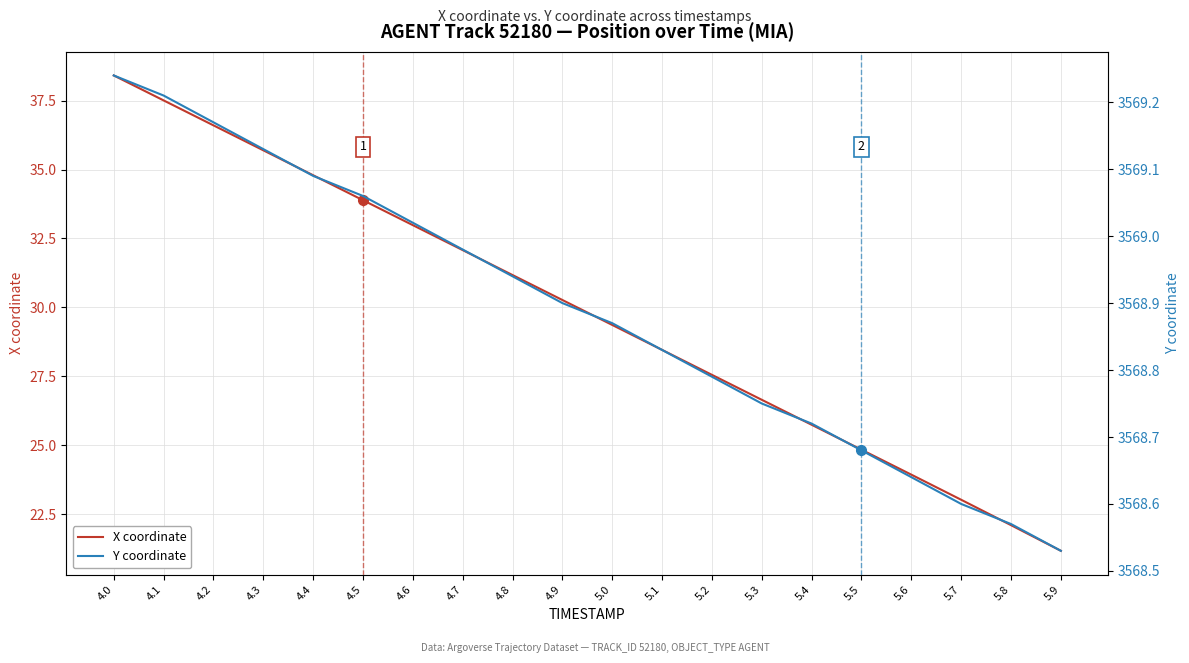

True or false: X coordinate has a value of 30.3 at 4.9.

True